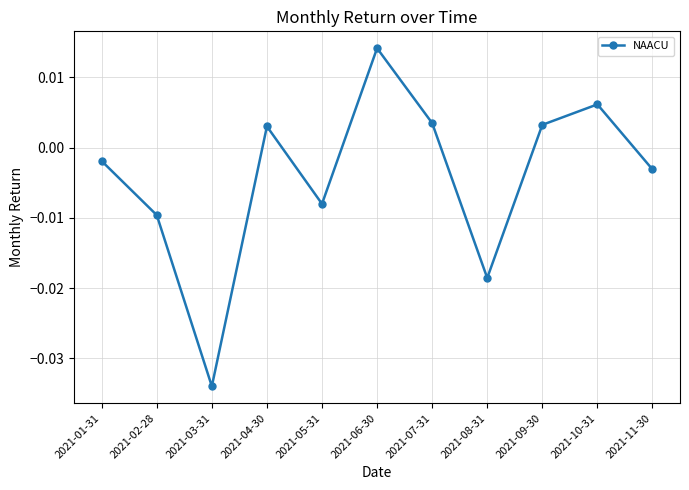

How many points are higher than both their immediate neighbors (excluding endpoints)?

3